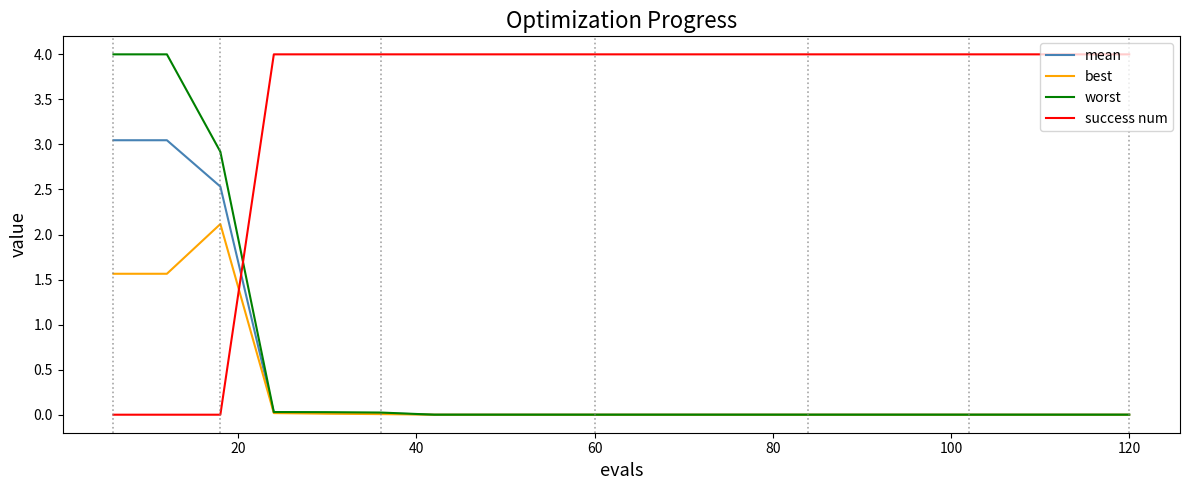

Which series has the largest total across all categories?

success num